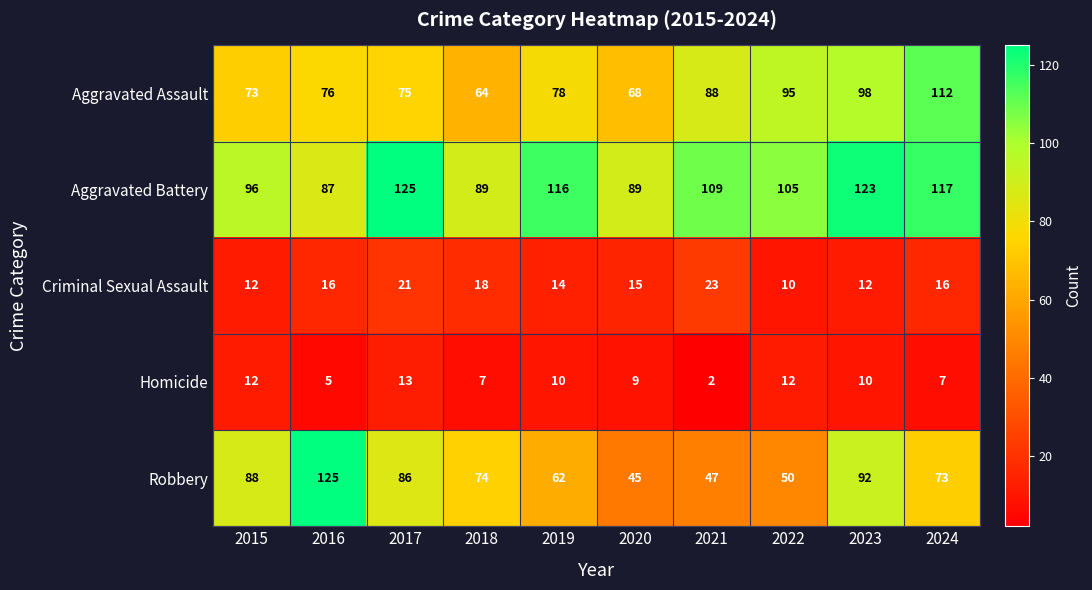

True or false: Robbery has a value of 128 at 2017.

False